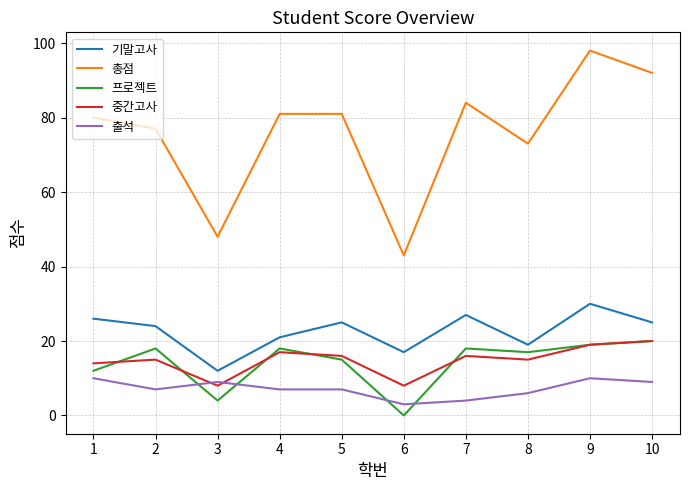

What is the total value across all series at 10?

166